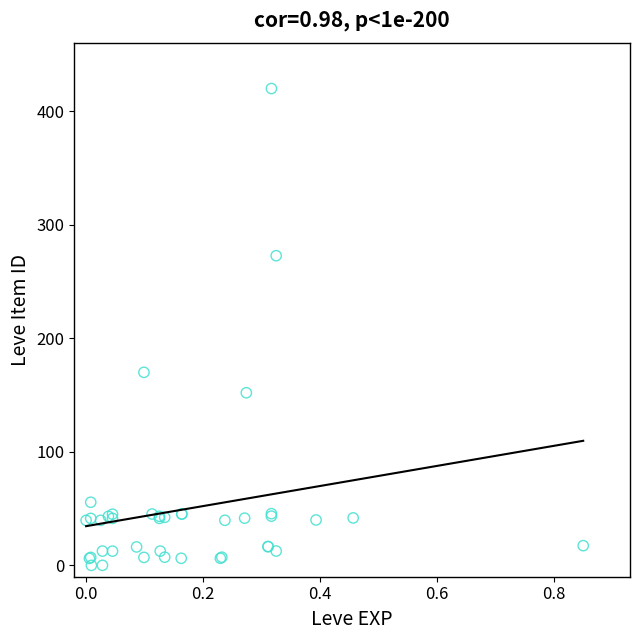

What Y value in the scatter plot is closest to 210?

170.0